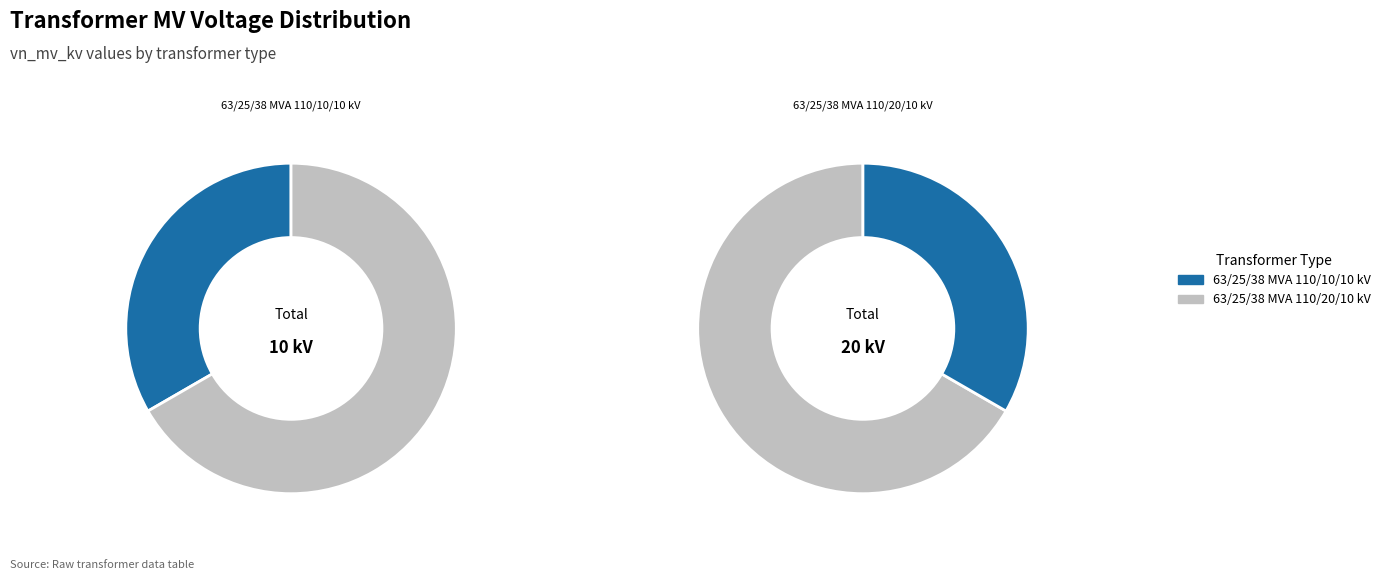

What is the smallest slice in the pie chart?

63/25/38 MVA 110/10/10 kV